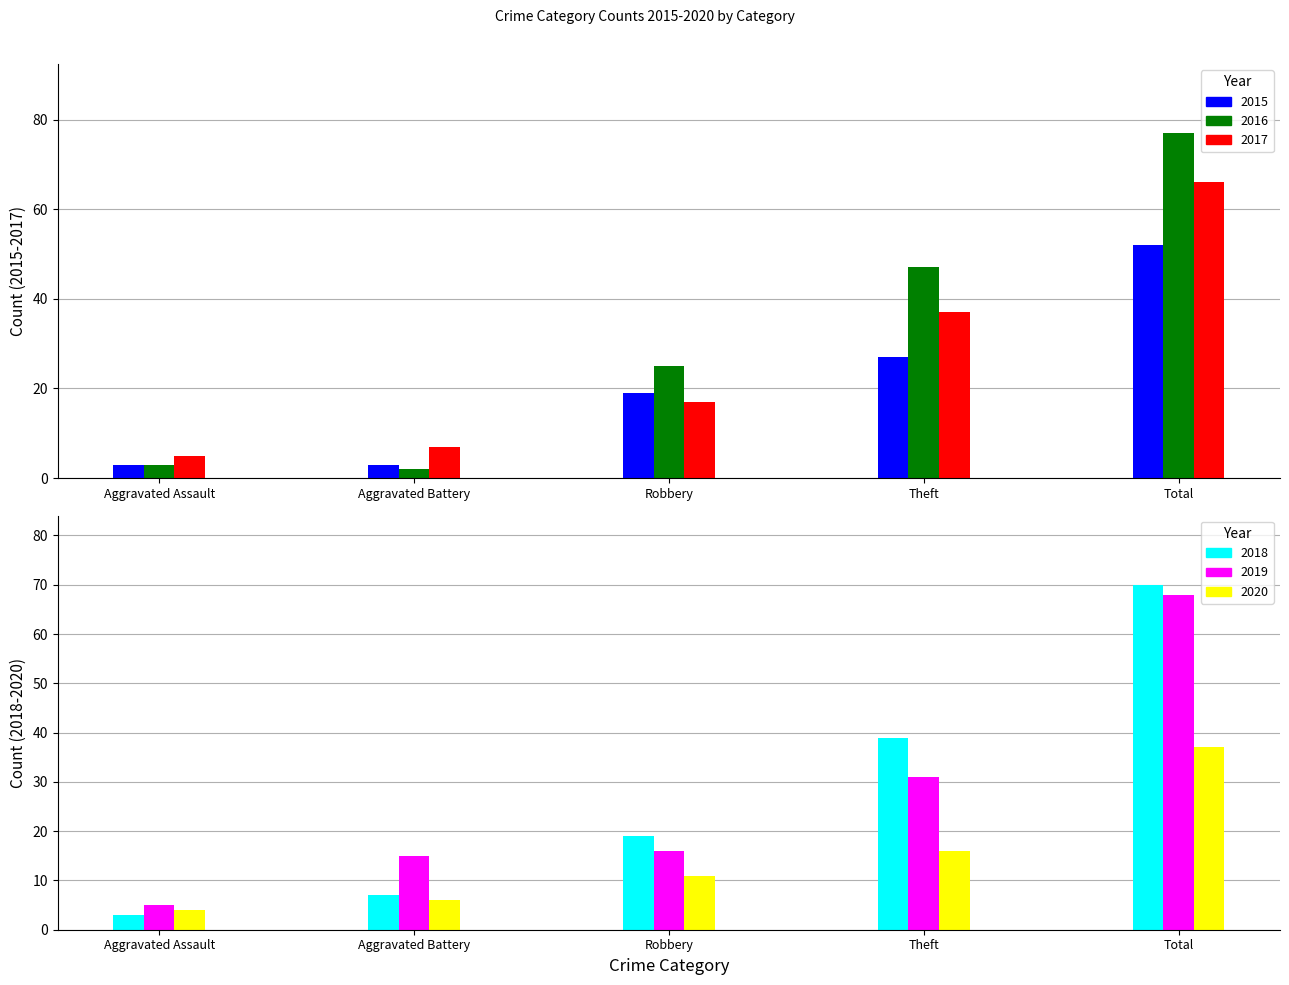

How many groups of bars are there?

5